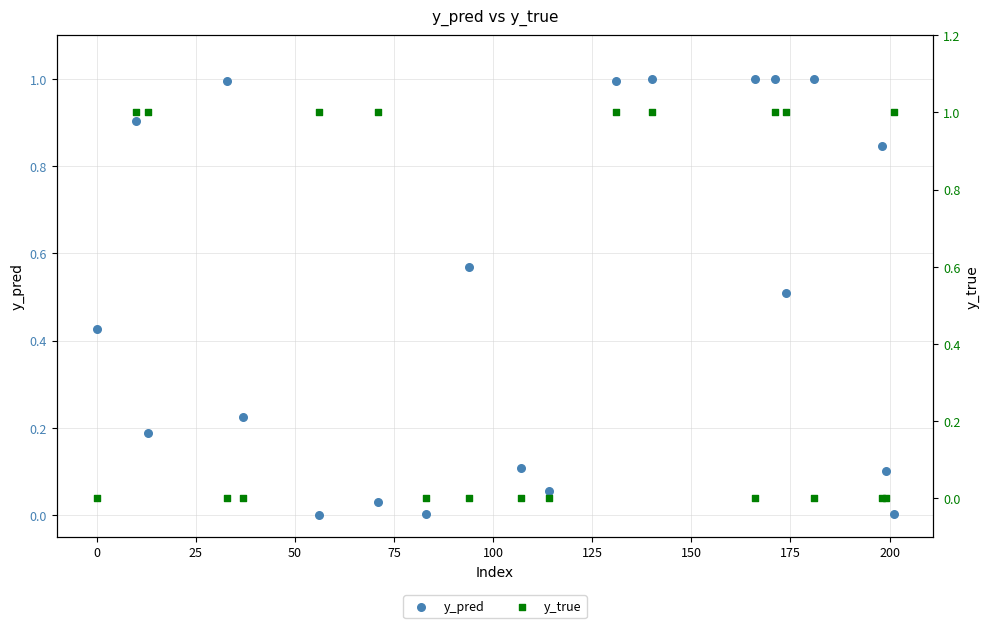

Which series has the widest spread of Y values?

y_true